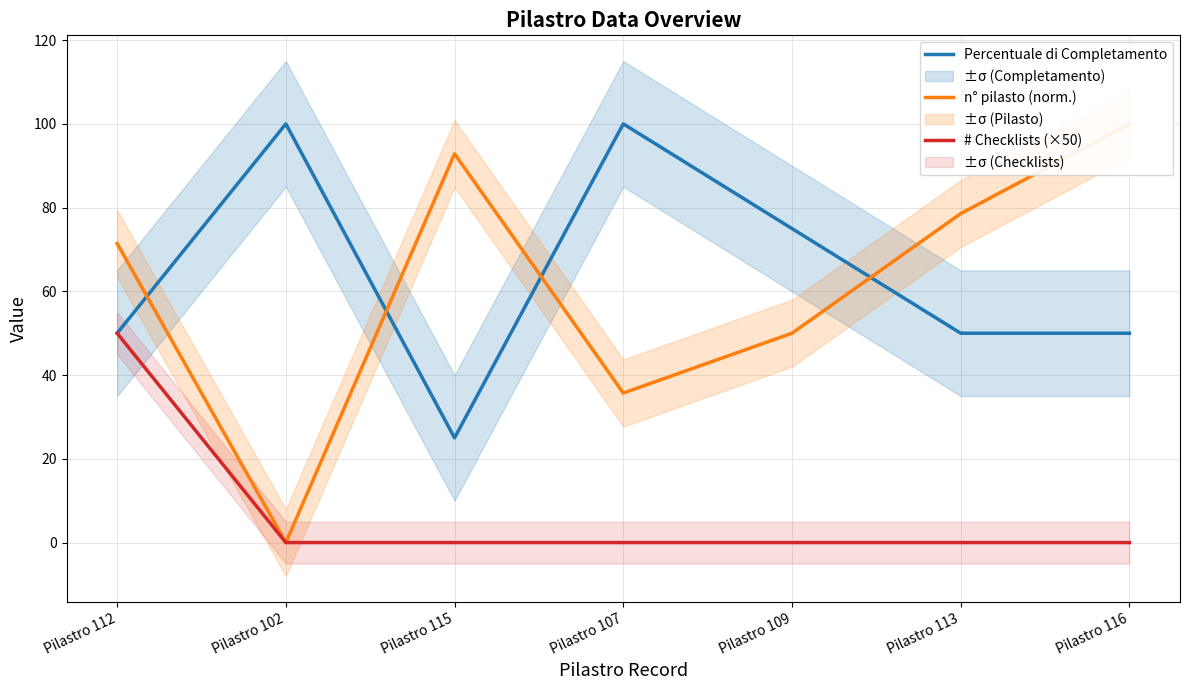

At Pilastro 115, list the series in order from smallest to largest.

# Checklists (×50), Percentuale di Completamento, n° pilasto (norm.)